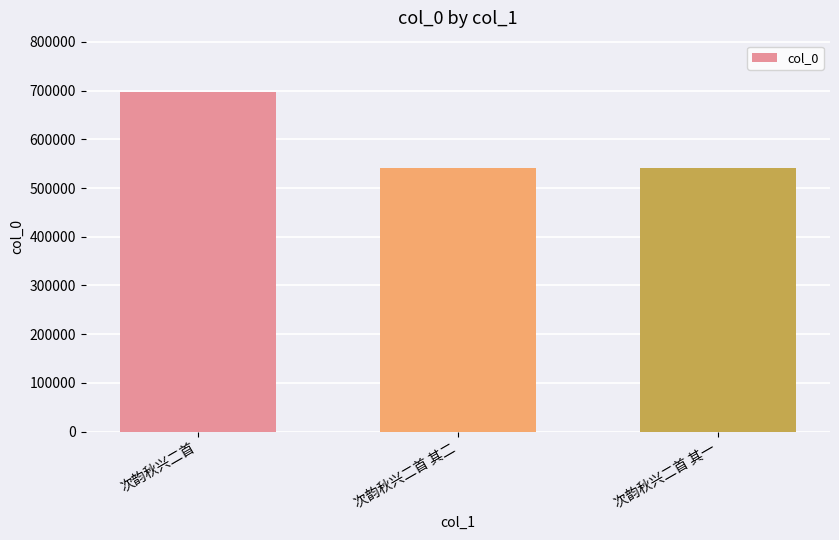

Is it true that the value at 次韵秋兴二首 is 1169886?

False